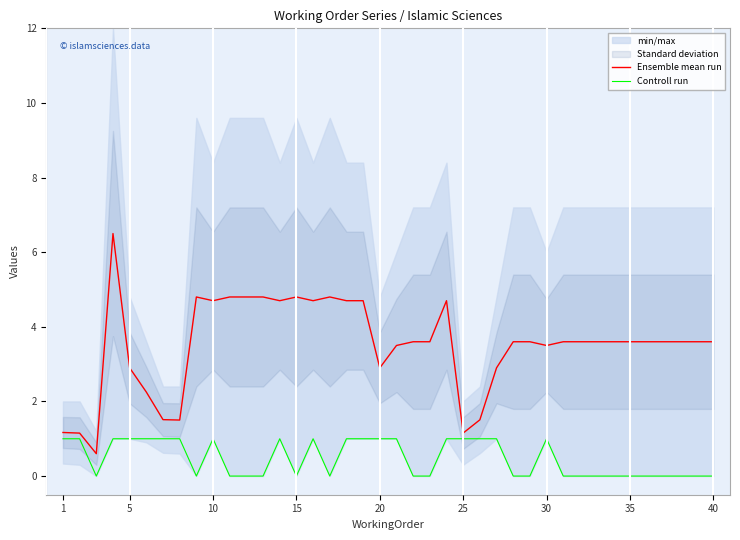

Which series has the largest range (max minus min)?

Ensemble mean run